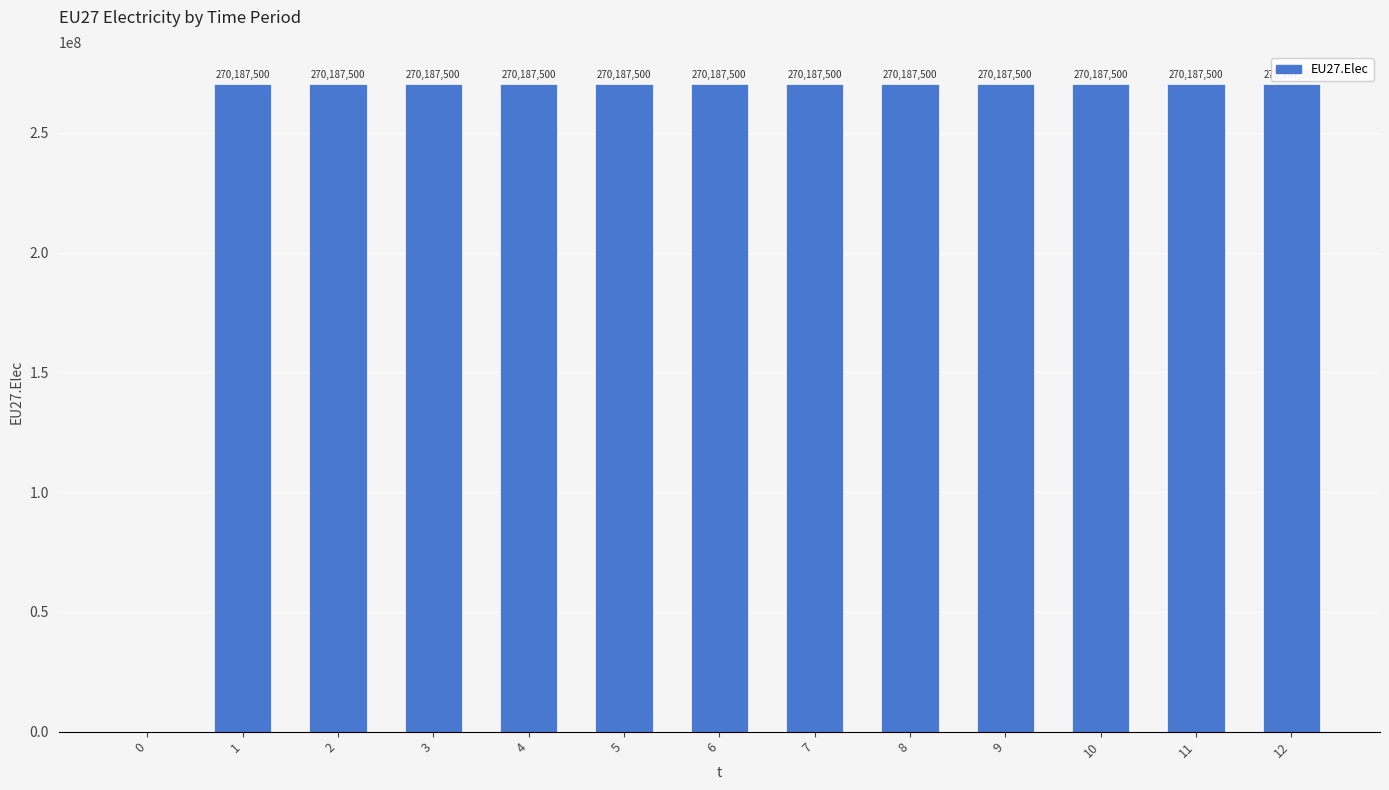

Reading left to right, extract all data points from this chart.

0	270187500	270187500	270187500	270187500	270187500	270187500	270187500	270187500	270187500	270187500	270187500	270187500